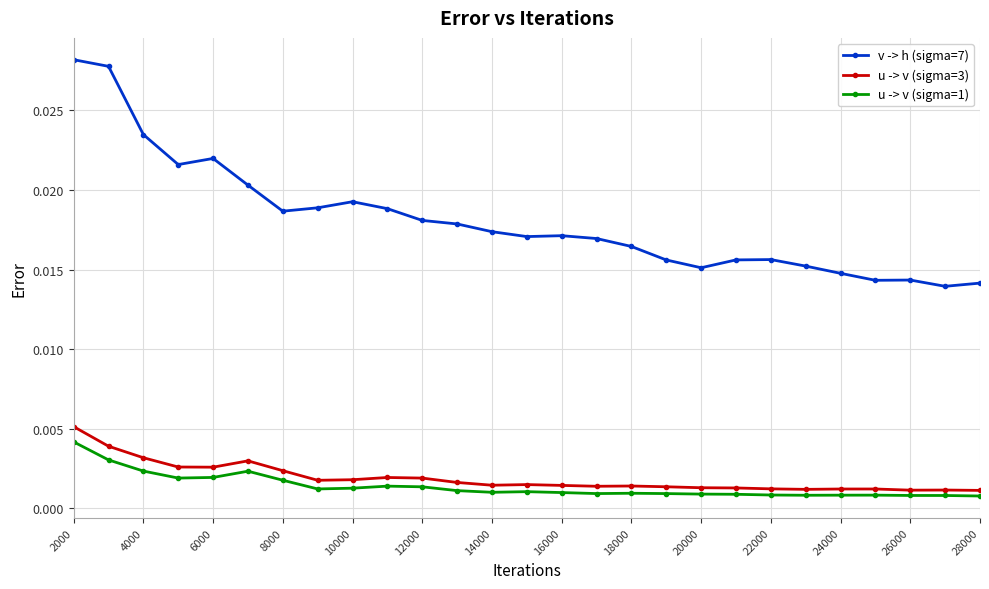

How many lines are shown in the chart?

3